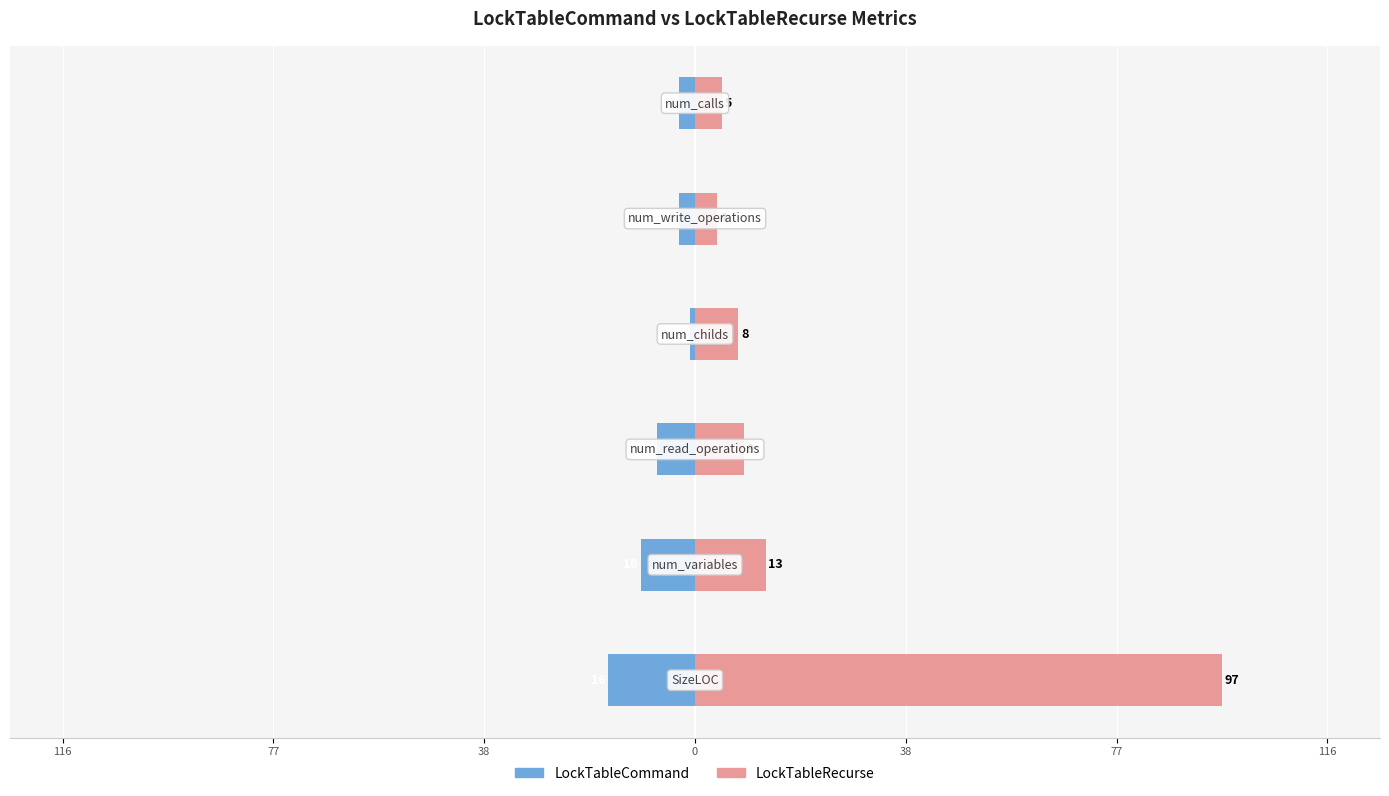

Reading left to right, transcribe all the data shown in this chart.

LockTableCommand: -16	-10	-7	-1	-3	-3
LockTableRecurse: 97	13	9	8	4	5